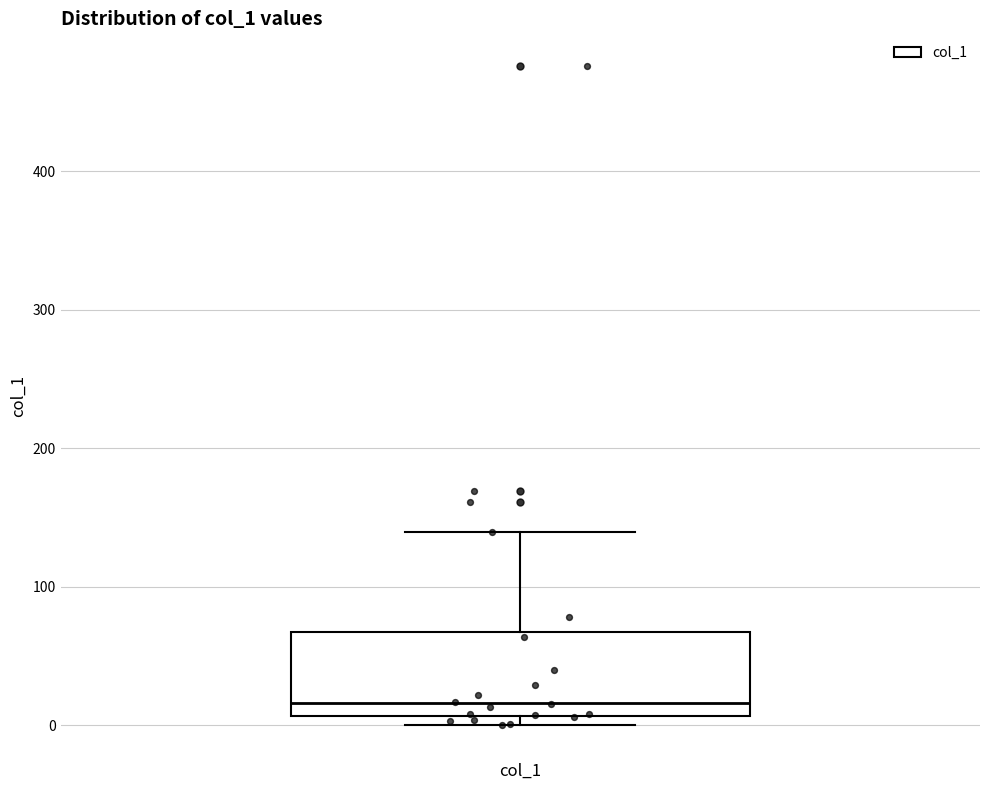

Where is the upper edge of the box for col_1 on the y-axis? The values are not printed on the chart, so give them approximately, as read against the axis.

70